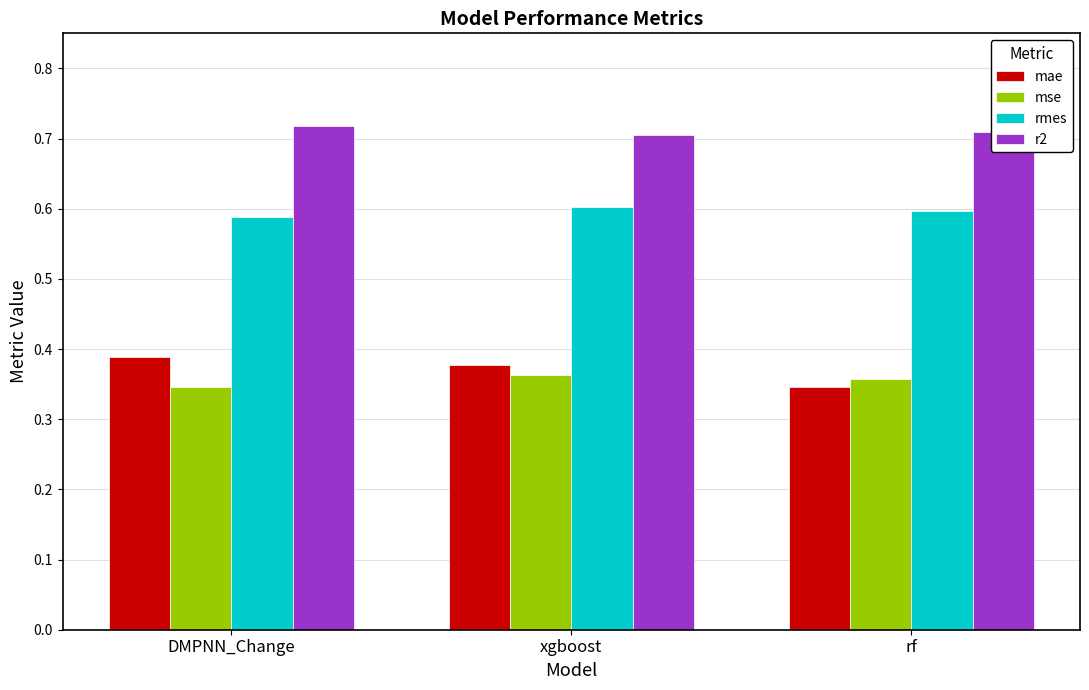

True or false: rmes has a value of 0.6 at DMPNN_Change.

True